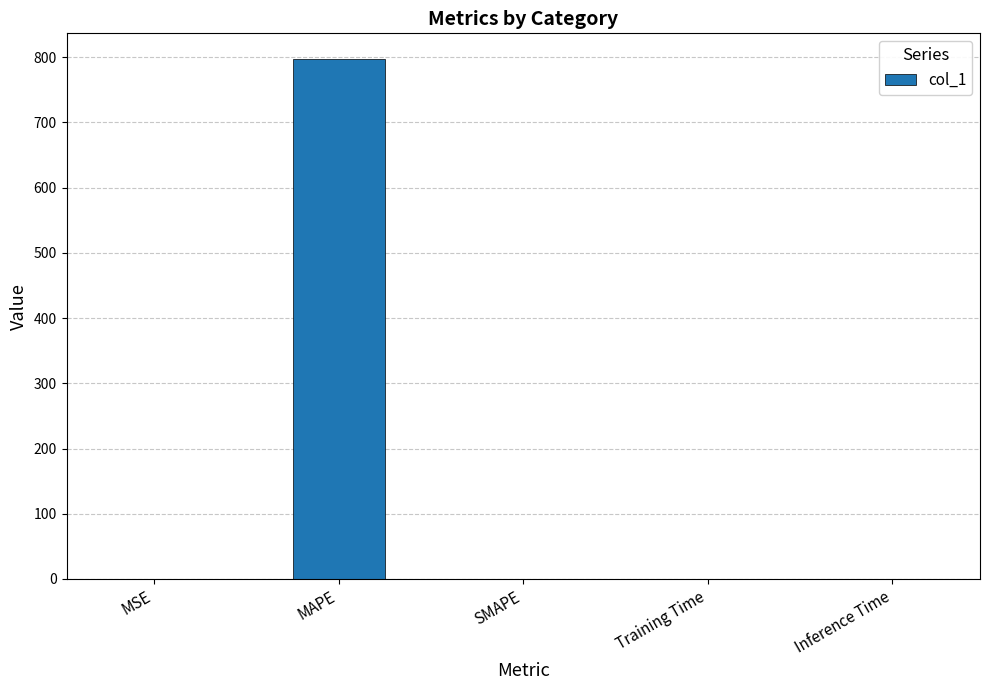

What is the greatest value displayed?

796.7